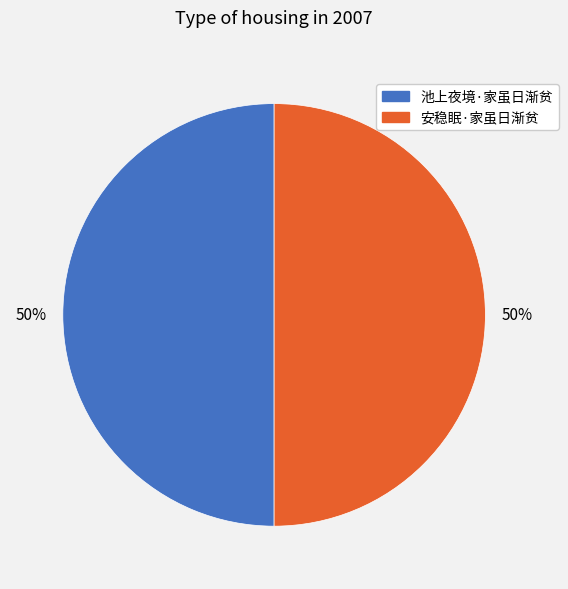

Is the sum of 池上夜境·家虽日渐贫 and 安稳眠·家虽日渐贫 greater than half?

Yes